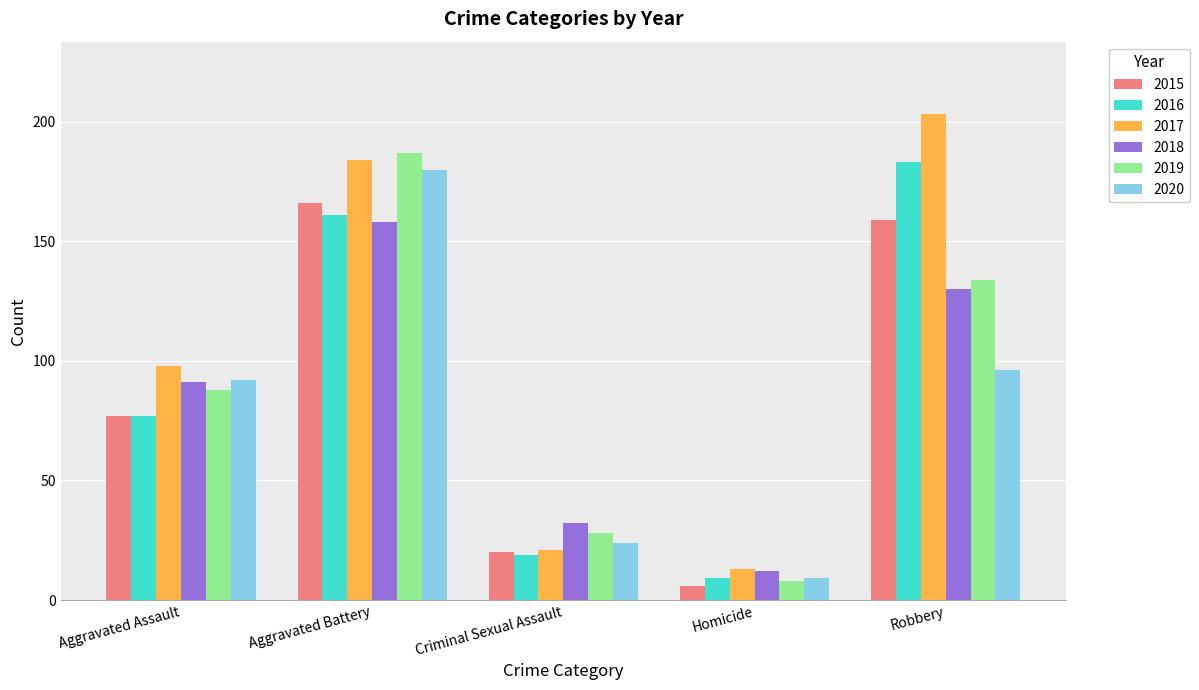

The value of 2015 at Criminal Sexual Assault is 10. True or false?

False